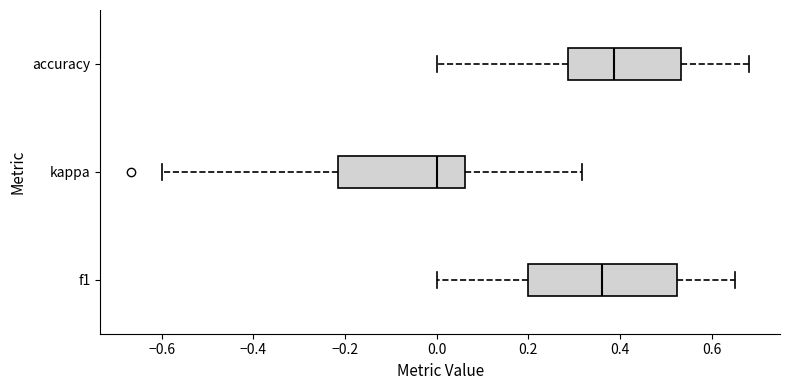

Where does the median line of the box for kappa sit on the x-axis? The values are not printed on the chart, so give them approximately, as read against the axis.

0.00